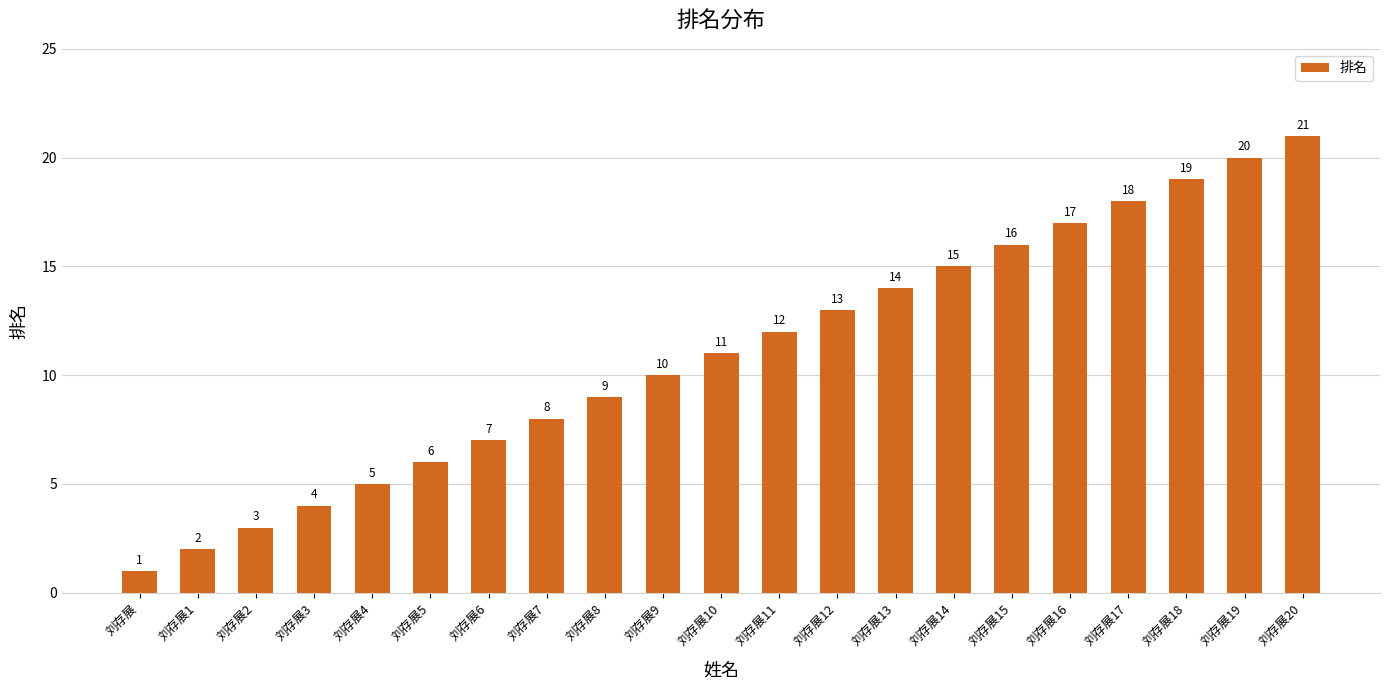

What is the label of the 2nd bar from the right?

刘存展19